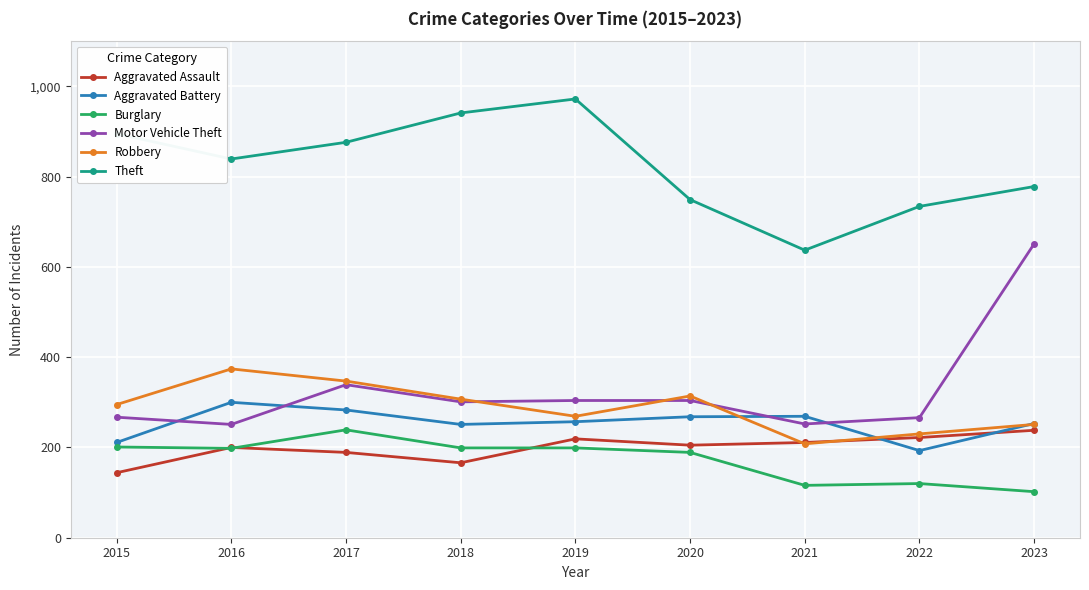

Is it true that Robbery equals 314 at 2020?

True